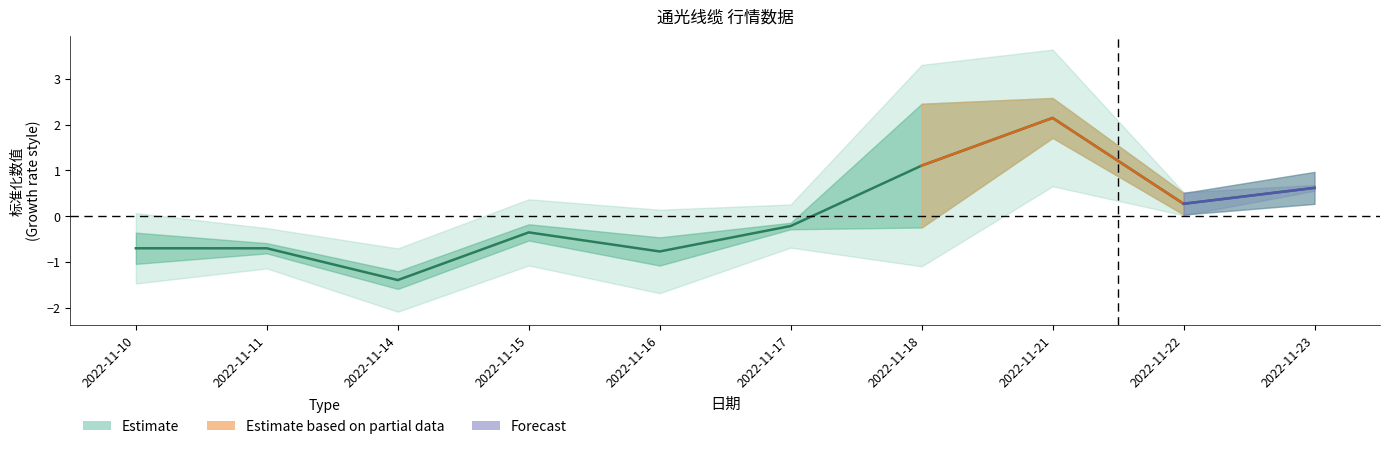

The chart shows a value of 1.0 at 2022-11-23. True or false?

False